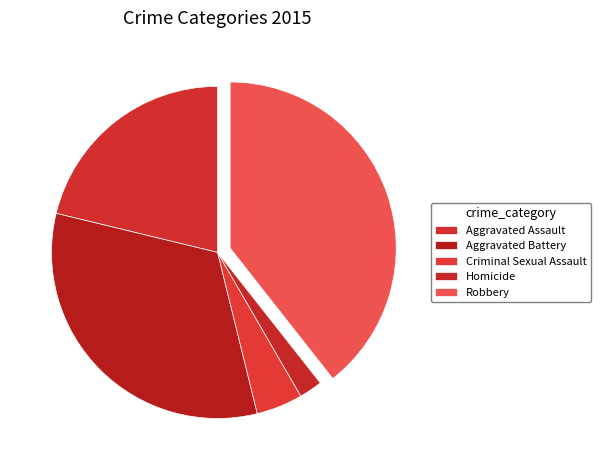

Is it true that Aggravated Battery is 27% of the pie?

False